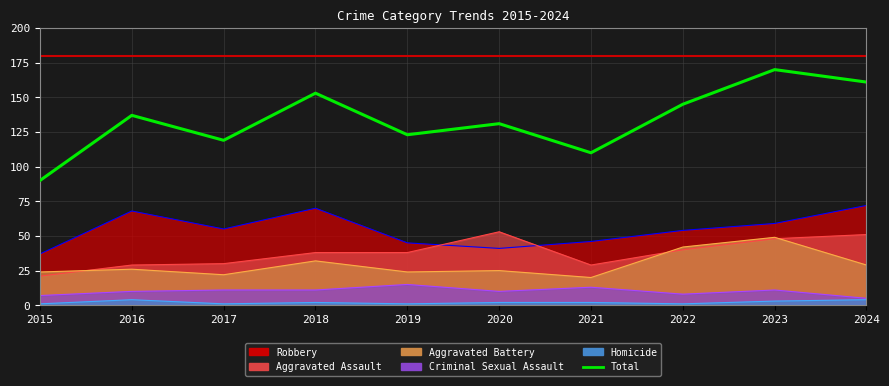

The chart shows a value of 119 at 2017. True or false?

True